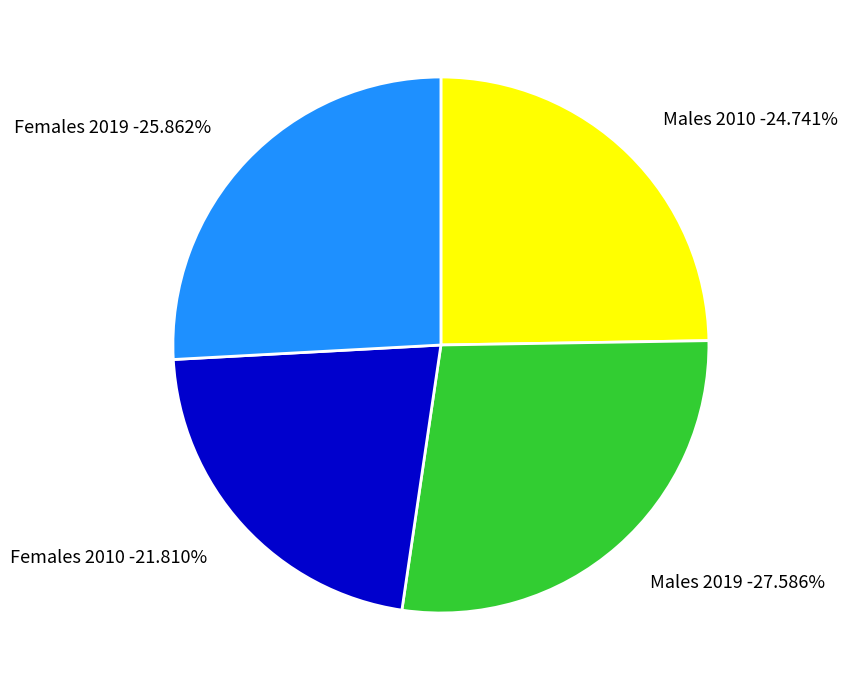

Which has a higher value, Males 2019 or Females 2019?

Males 2019